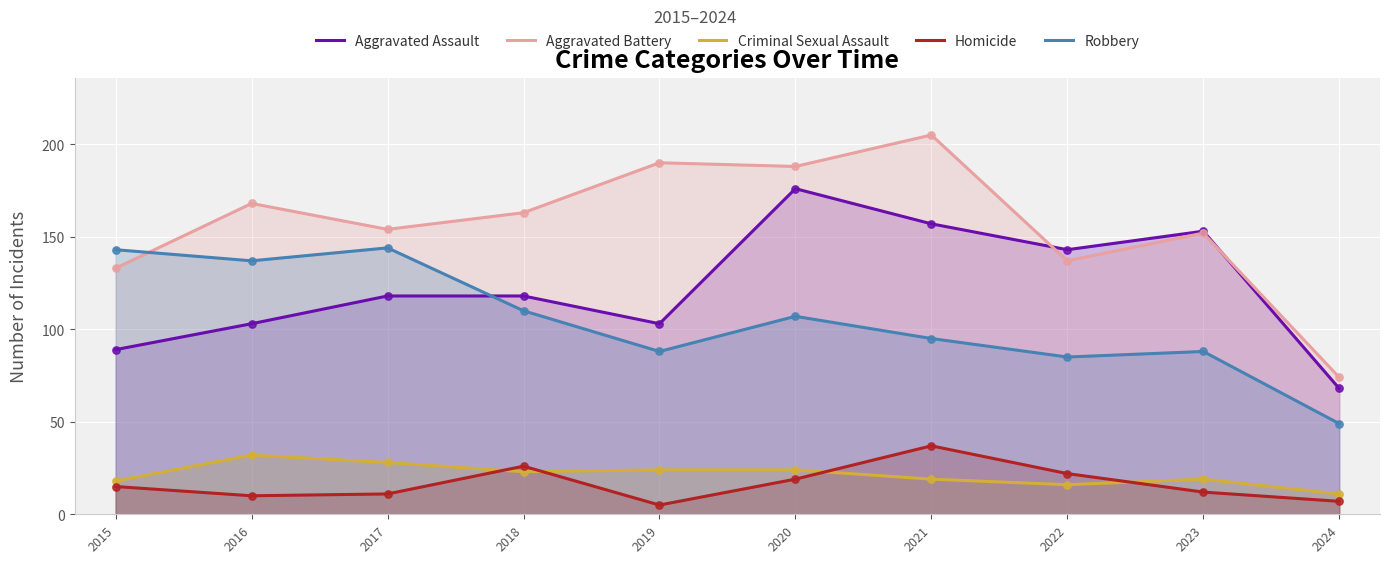

What are all the series names shown in the legend?

Aggravated Assault, Aggravated Battery, Criminal Sexual Assault, Homicide, Robbery